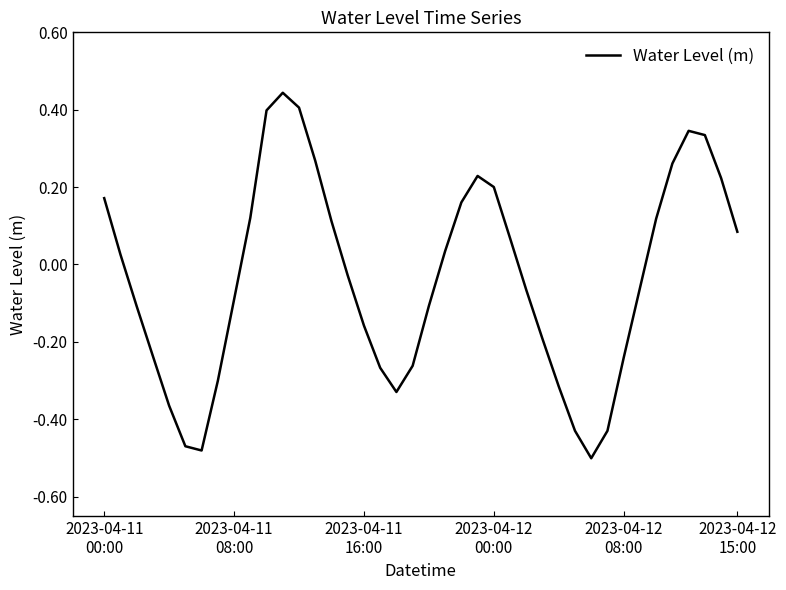

What is the label of the 14th point from the left?

13